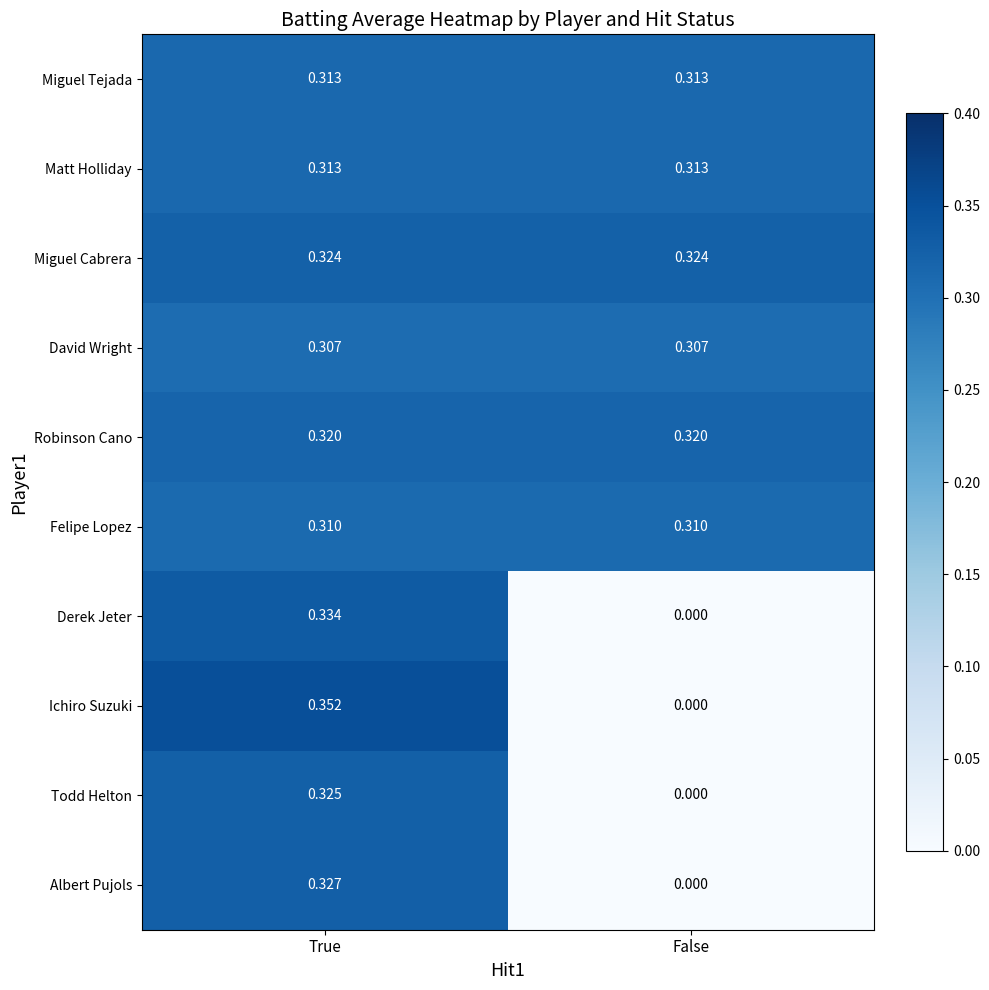

Which label corresponds to the largest value in the chart?

True